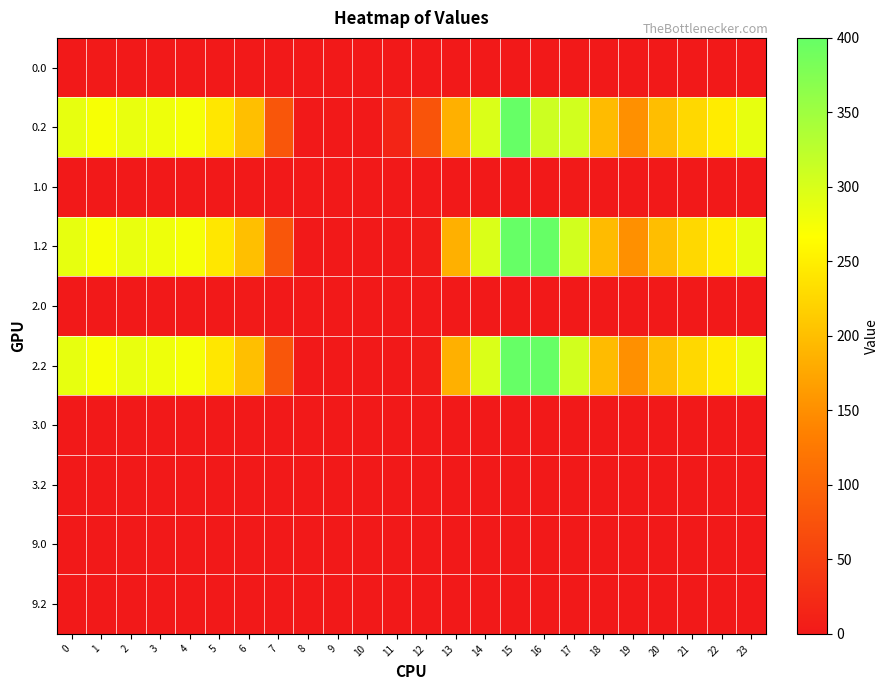

Reading left to right, what are all the values shown in this chart?

0.0: 0=0.0	1=1.4	2=0.0	3=0.0	4=0.0	5=0.0	6=0.0	7=0.0	8=0.0	9=0.0	10=0.0	11=0.0	12=0.0	13=0.0	14=0.0	15=0.0	16=0.0	17=0.0	18=0.0	19=0.0	20=0.0	21=0.0	22=0.0	23=0.0
0.2: 0=287.1	1=272.7	2=285.5	3=281.0	4=274.4	5=241.8	6=200.1	7=79.7	8=0.0	9=0.0	10=0.0	11=15.5	12=78.1	13=185.0	14=297.7	15=400.0	16=310.4	17=306.2	18=196.3	19=150.8	20=199.2	21=226.4	22=247.4	23=287.5
1.0: 0=0.0	1=0.0	2=0.0	3=0.0	4=0.0	5=0.0	6=0.0	7=0.0	8=0.0	9=0.0	10=0.0	11=0.0	12=0.0	13=0.0	14=0.0	15=0.0	16=0.0	17=1.4	18=0.0	19=0.0	20=0.0	21=0.0	22=0.0	23=0.0
1.2: 0=287.1	1=272.7	2=285.5	3=281.0	4=274.4	5=241.8	6=200.1	7=79.7	8=0.0	9=0.0	10=0.0	11=0.0	12=3.9	13=185.0	14=297.7	15=400.0	16=400.0	17=306.2	18=196.3	19=150.8	20=199.2	21=226.4	22=247.4	23=287.5
2.0: 0=0.0	1=0.0	2=0.0	3=0.0	4=0.0	5=0.0	6=1.4	7=0.0	8=0.0	9=0.0	10=0.0	11=0.0	12=0.0	13=0.0	14=0.0	15=0.0	16=0.0	17=0.0	18=0.0	19=0.0	20=0.0	21=0.0	22=0.0	23=0.0
2.2: 0=287.1	1=272.7	2=285.5	3=281.0	4=274.4	5=241.8	6=200.1	7=79.7	8=0.0	9=0.0	10=0.0	11=0.0	12=3.9	13=185.0	14=297.7	15=400.0	16=400.0	17=306.2	18=196.3	19=150.8	20=199.2	21=226.4	22=247.4	23=287.5
3.0: 0=0.0	1=0.0	2=0.0	3=0.0	4=0.0	5=0.0	6=0.0	7=0.0	8=0.0	9=0.0	10=0.0	11=0.0	12=0.0	13=0.0	14=0.0	15=0.0	16=0.0	17=0.0	18=0.0	19=0.0	20=0.0	21=0.0	22=0.0	23=0.0
3.2: 0=0.0	1=0.0	2=0.0	3=0.0	4=0.0	5=0.0	6=0.0	7=0.0	8=0.0	9=0.0	10=0.0	11=0.0	12=0.0	13=0.0	14=0.0	15=0.0	16=0.0	17=0.0	18=0.0	19=0.0	20=0.0	21=0.0	22=0.0	23=0.0
9.0: 0=0.0	1=0.0	2=0.0	3=0.0	4=0.0	5=0.0	6=0.0	7=0.0	8=0.0	9=0.0	10=0.0	11=0.0	12=0.0	13=0.0	14=0.0	15=0.0	16=0.0	17=0.0	18=0.0	19=0.0	20=0.0	21=0.0	22=0.0	23=0.0
9.2: 0=0.0	1=0.0	2=0.0	3=0.0	4=0.0	5=0.0	6=0.0	7=0.0	8=0.0	9=0.0	10=0.0	11=0.0	12=0.0	13=0.0	14=0.0	15=0.0	16=0.0	17=0.0	18=0.0	19=0.0	20=0.0	21=0.0	22=0.0	23=0.0